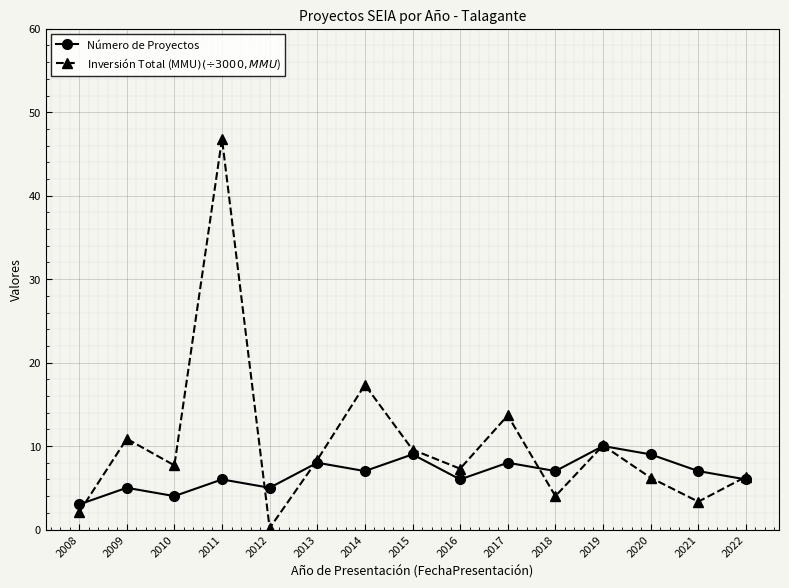

Which label corresponds to the smallest value in the chart?

2012